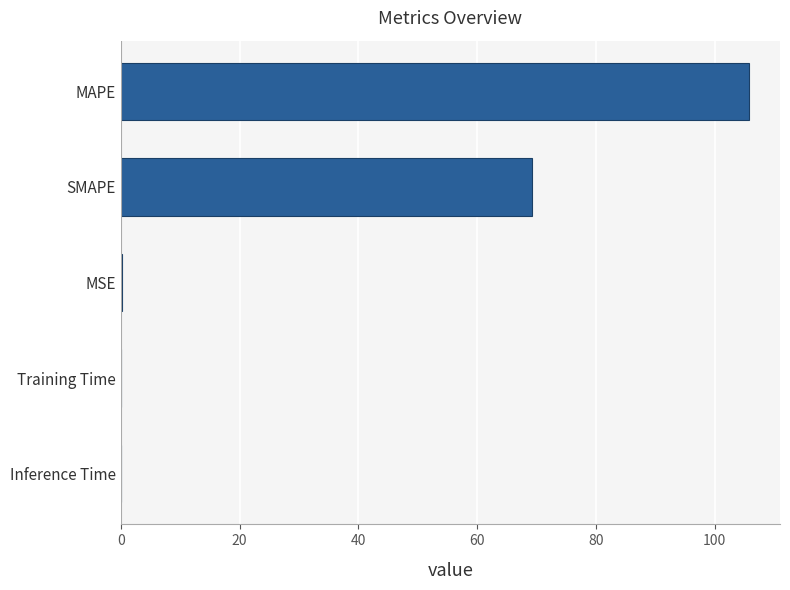

Which has a higher value, Inference Time or SMAPE?

SMAPE